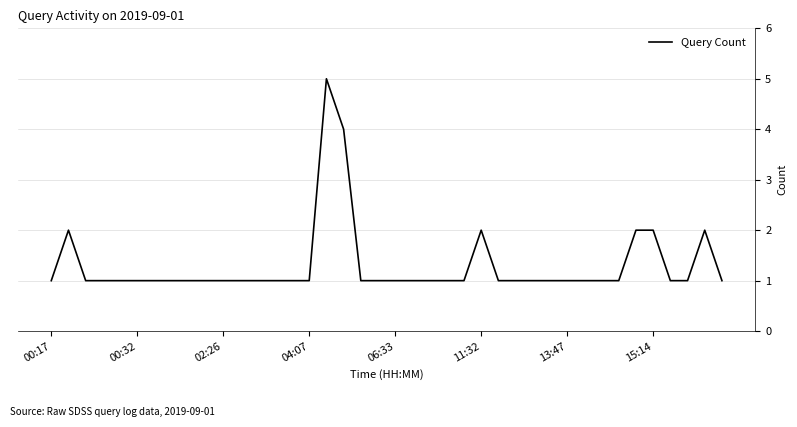

What is the difference between the maximum and minimum values?

4